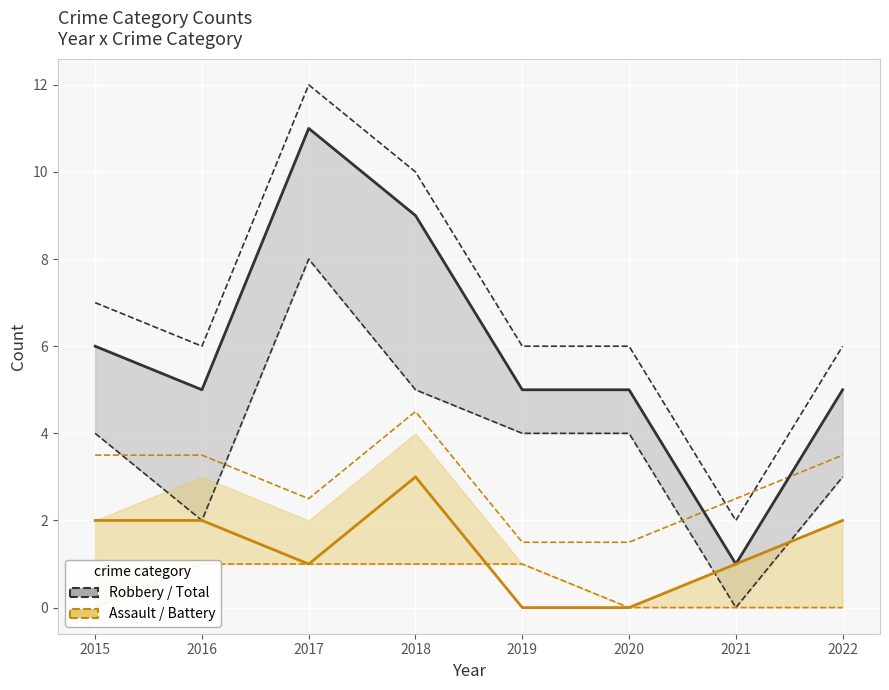

What is the difference between the highest and lowest values at 2018?

9.0